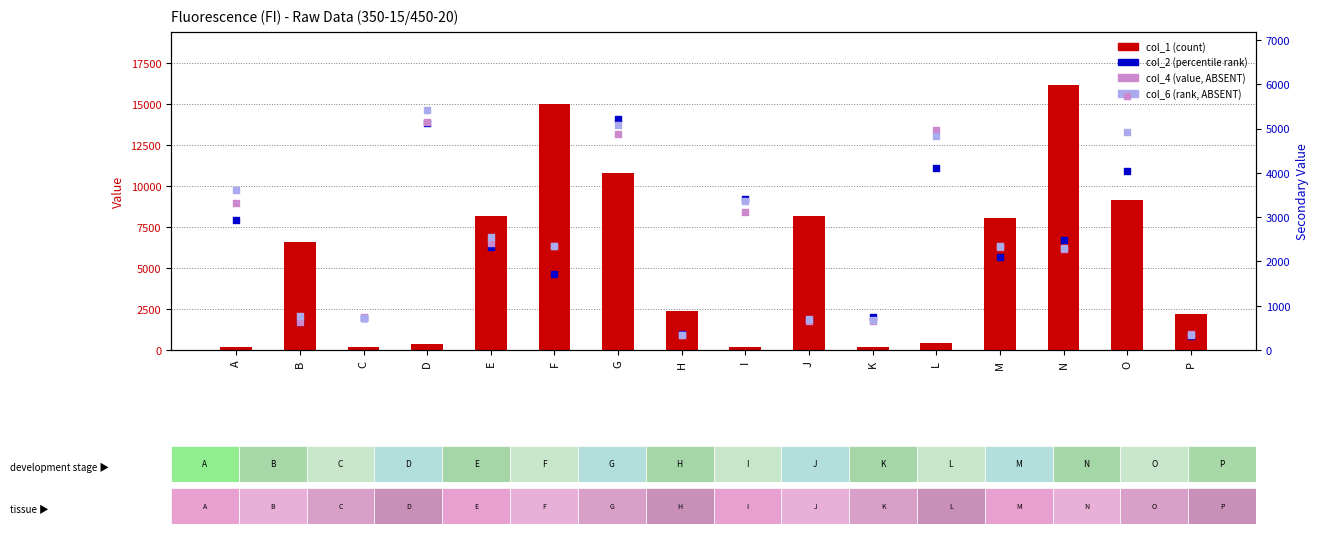

At how many categories does at least one series exceed 10674?

3